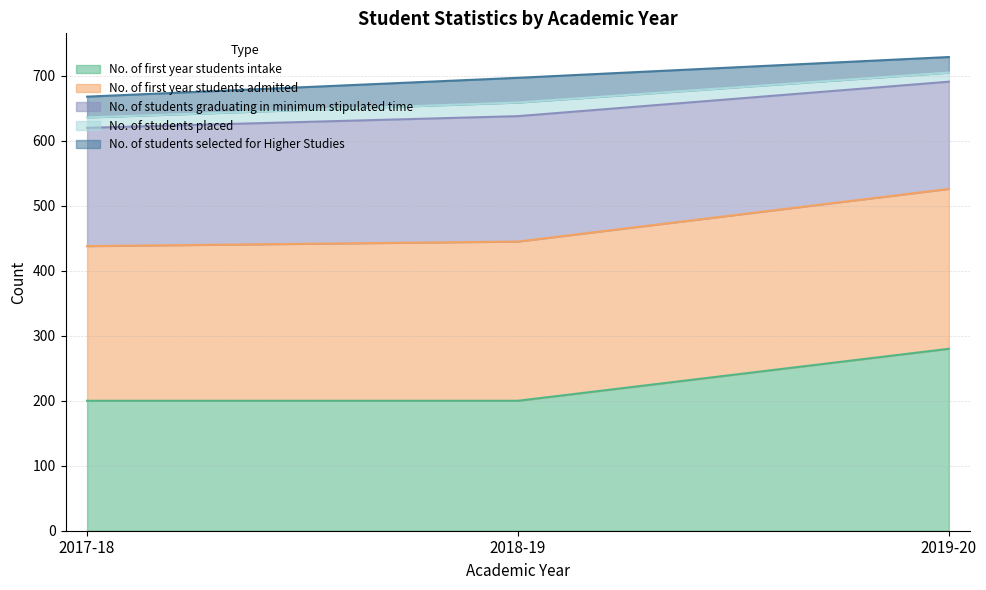

Reading left to right, list all the values displayed in this chart.

No. of first year students intake: 200	200	280
No. of first year students admitted: 238	245	246
No. of students graduating in minimum stipulated time: 182	193	165
No. of students placed: 16	21	14
No. of students selected for Higher Studies: 32	38	24